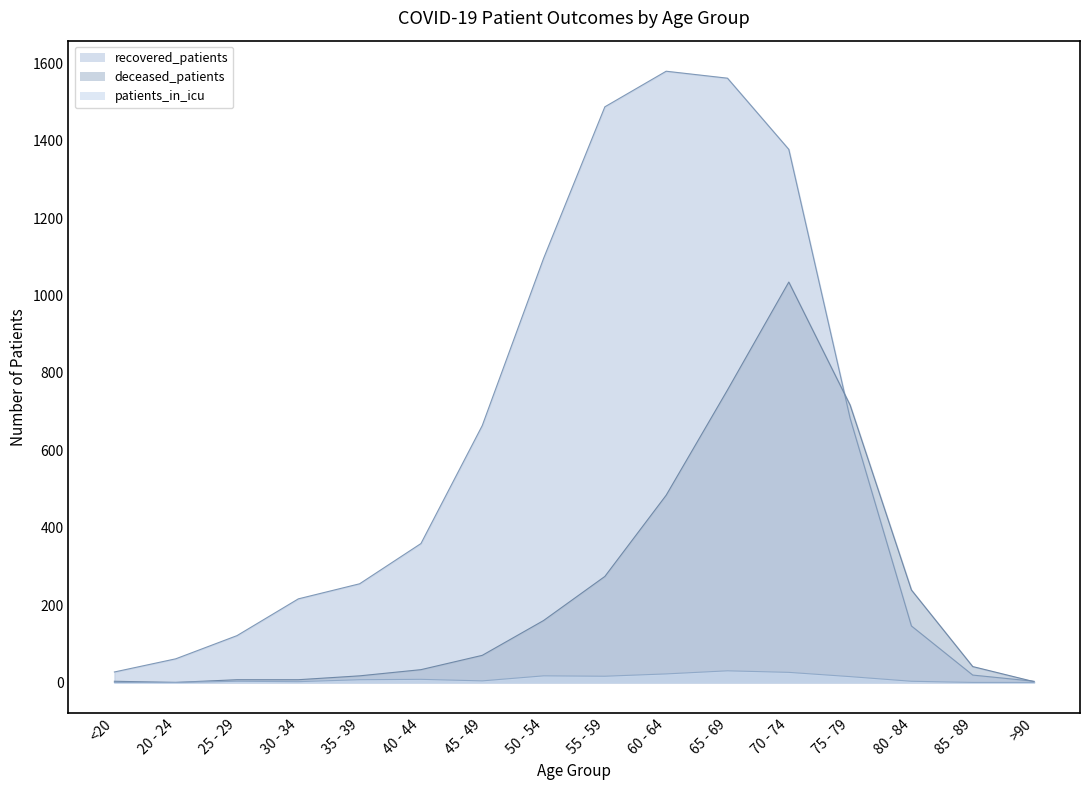

What is the difference between the second highest and minimum values in the deceased_patients series?

756